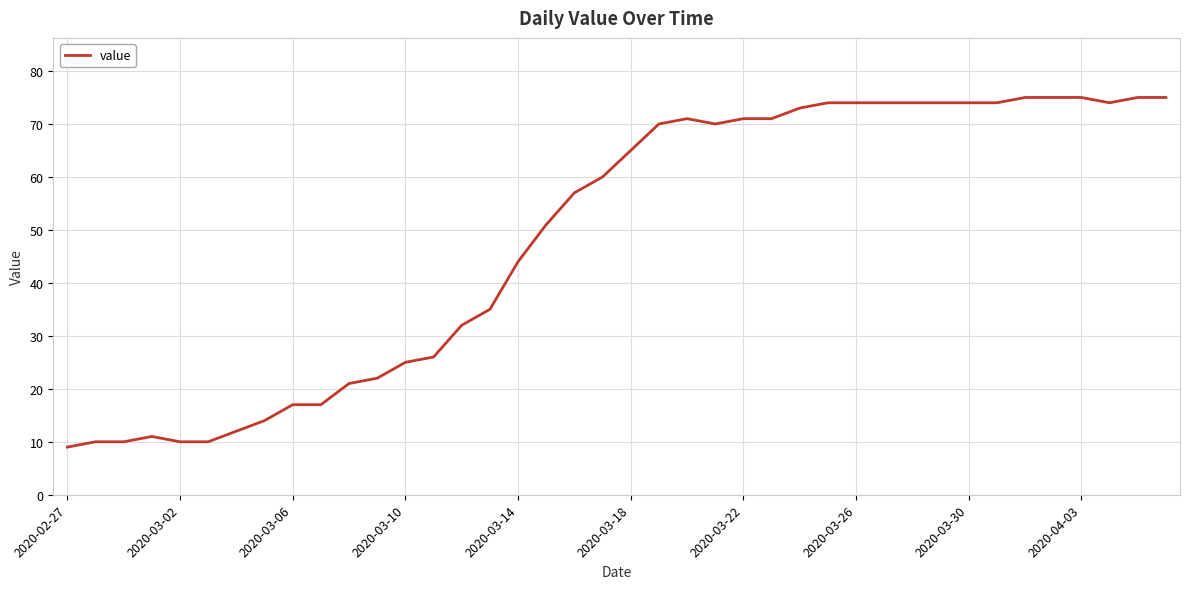

What is the difference between the maximum and minimum values?

66